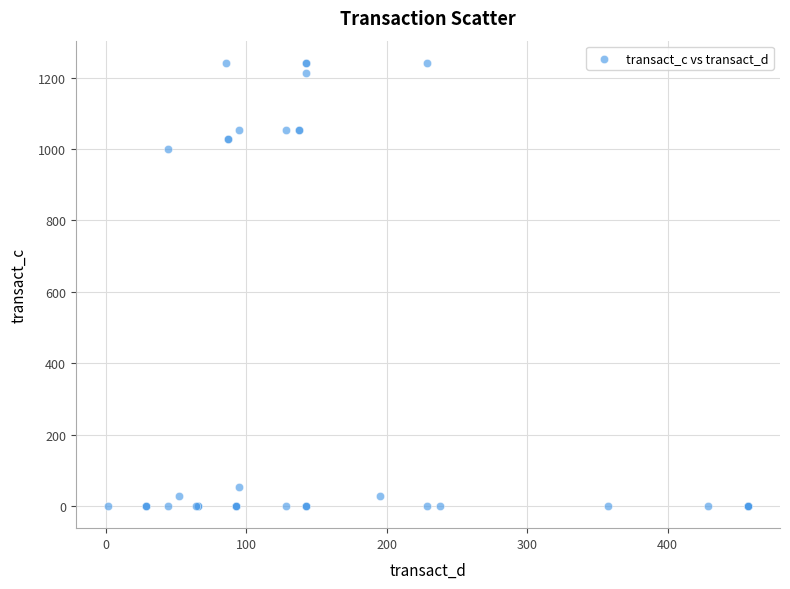

What Y value in the scatter plot is closest to 620?

1000.0